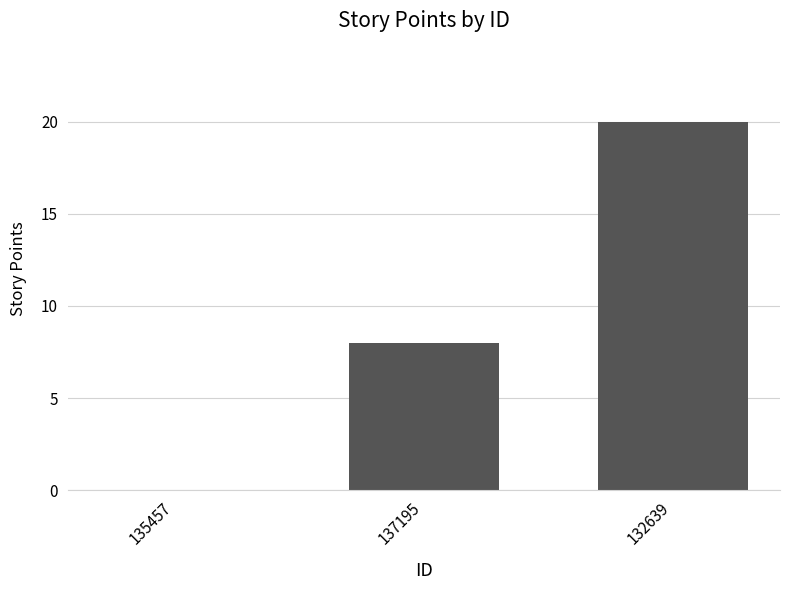

What is the change in value from 137195 to 132639?

+12